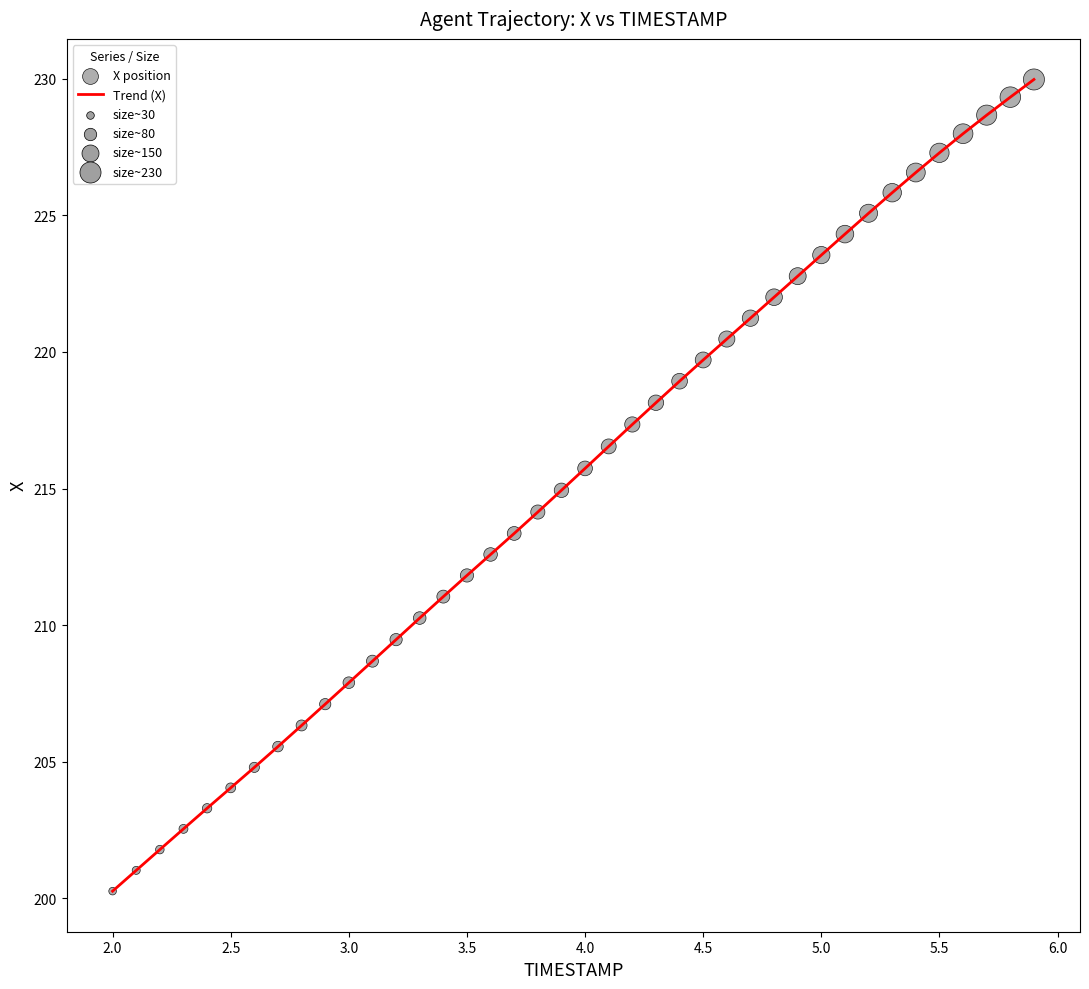

What is the difference between the maximum and minimum values?

29.7